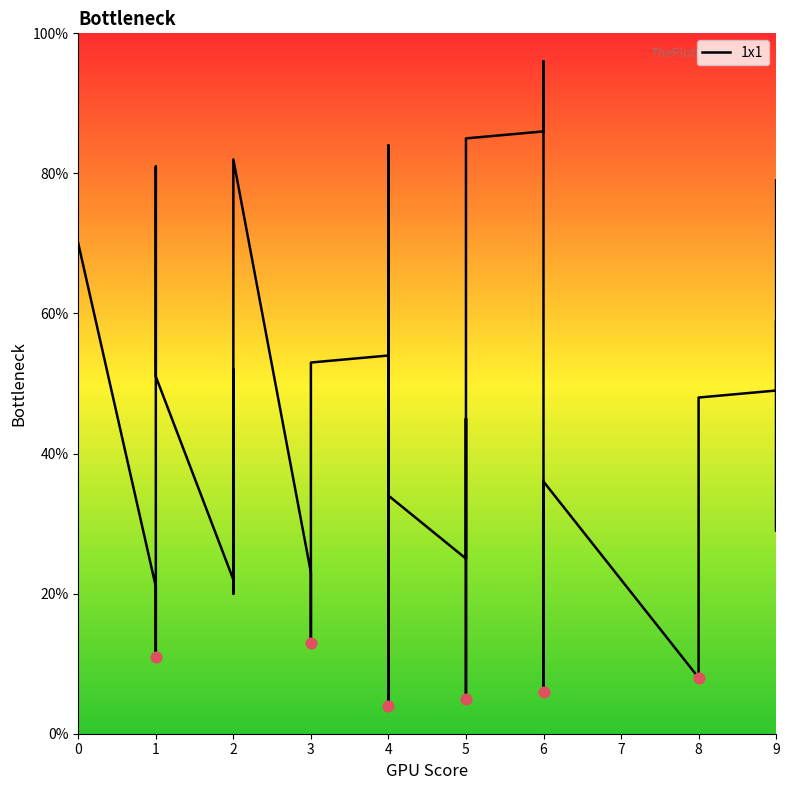

What is the change in value from 4 to 5?

-19